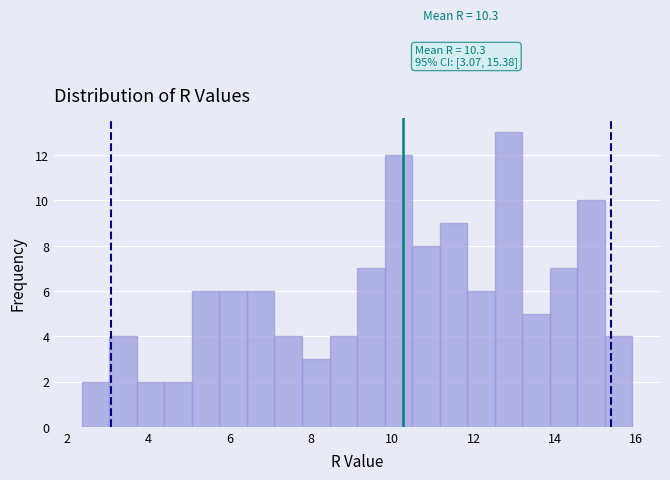

Read against the x-axis, roughly where is the centre of the tallest bar?

12.8